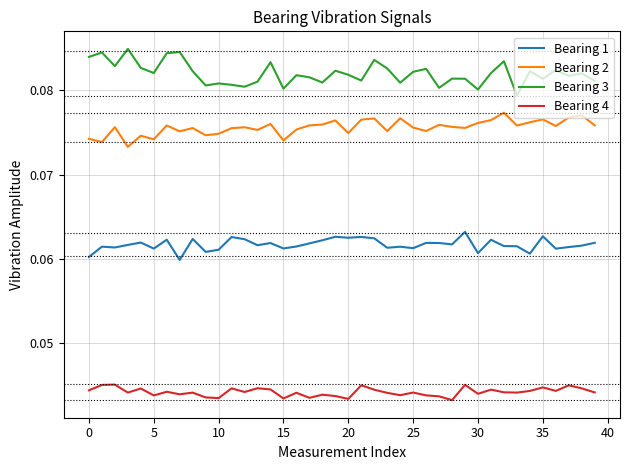

Which series has the largest total across all categories?

Bearing 3